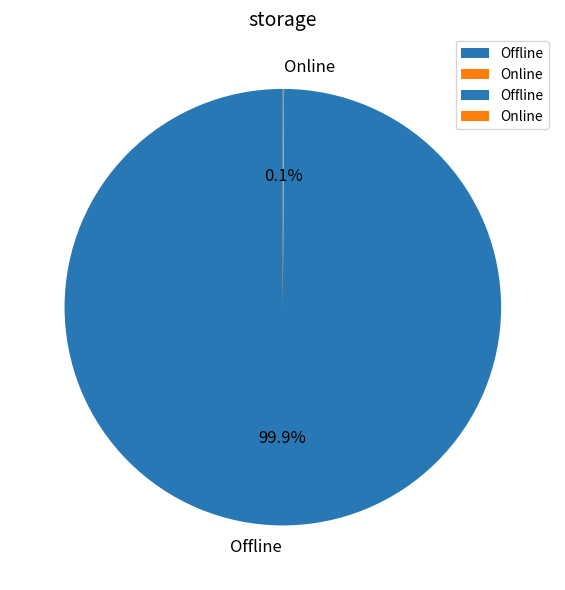

Which category has the biggest portion of the pie?

Offline